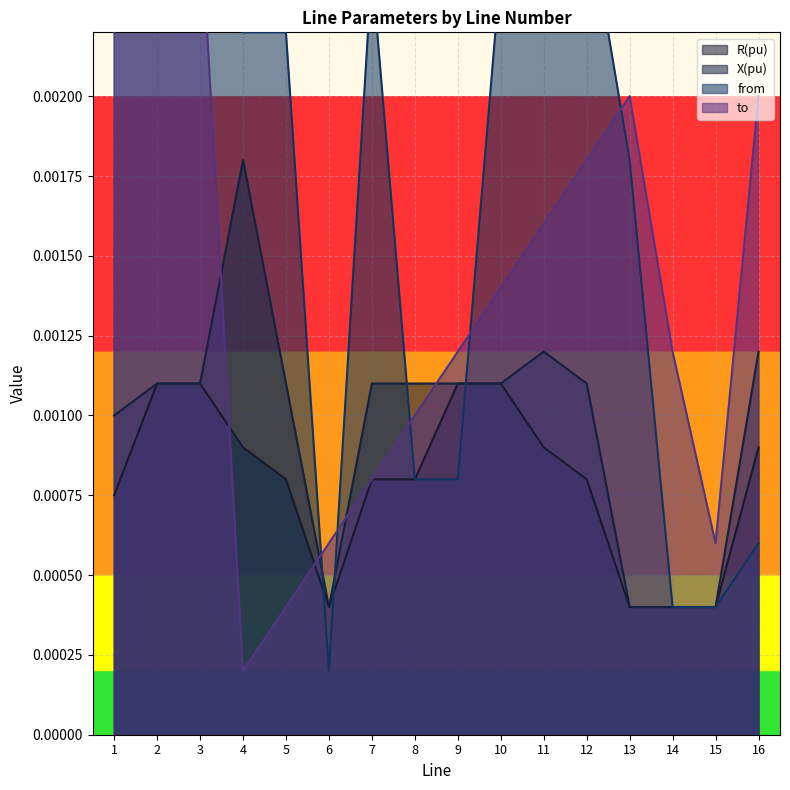

At which label is R(pu) closest to 0?

6